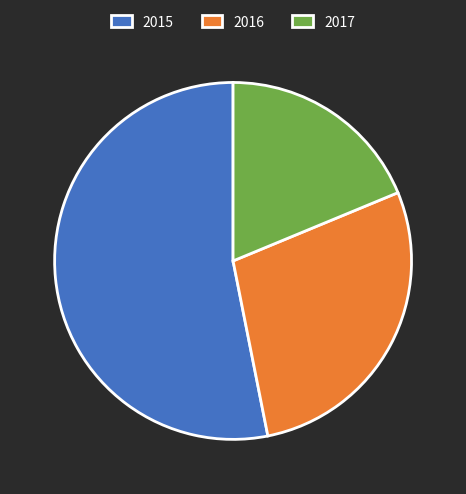

Is the sum of 2017 and 2016 greater than half?

No